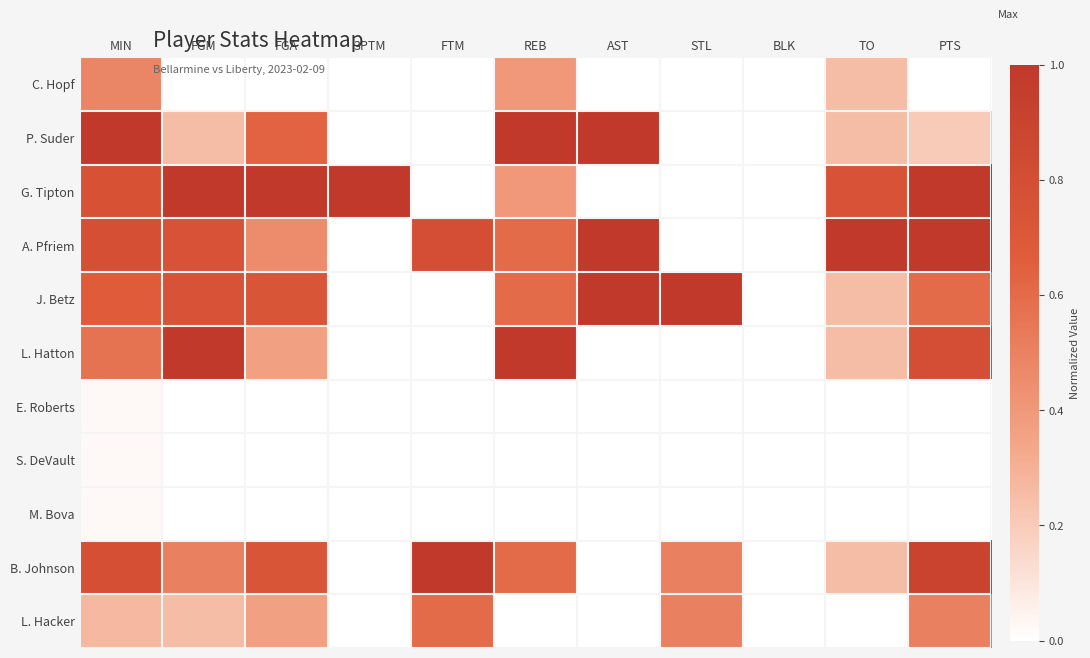

At how many categories does at least one series exceed 0?

10